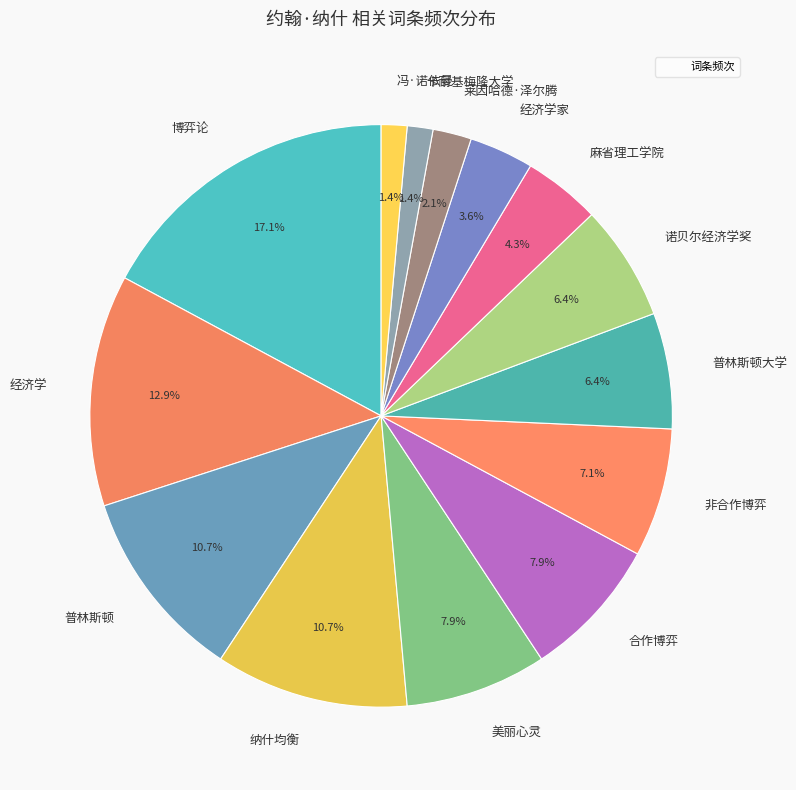

Which slice is the largest?

博弈论